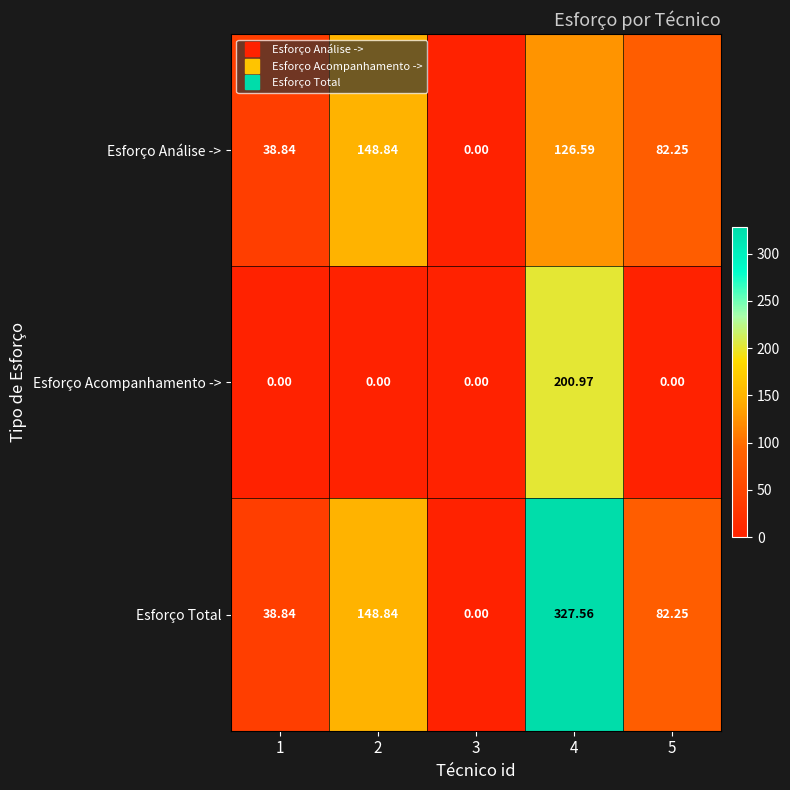

List the series in order of their overall mean, lowest first.

Esforço Acompanhamento ->, Esforço Análise ->, Esforço Total